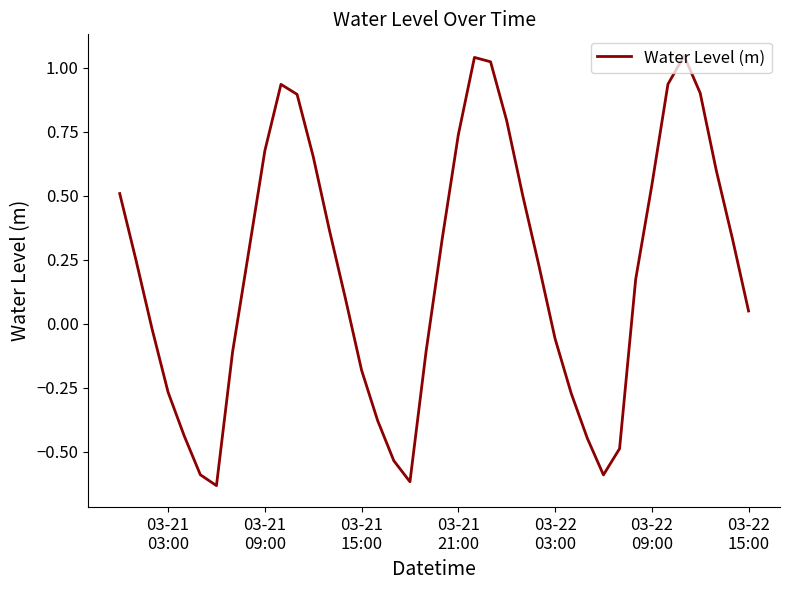

What is the difference between the maximum and minimum values?

1.7